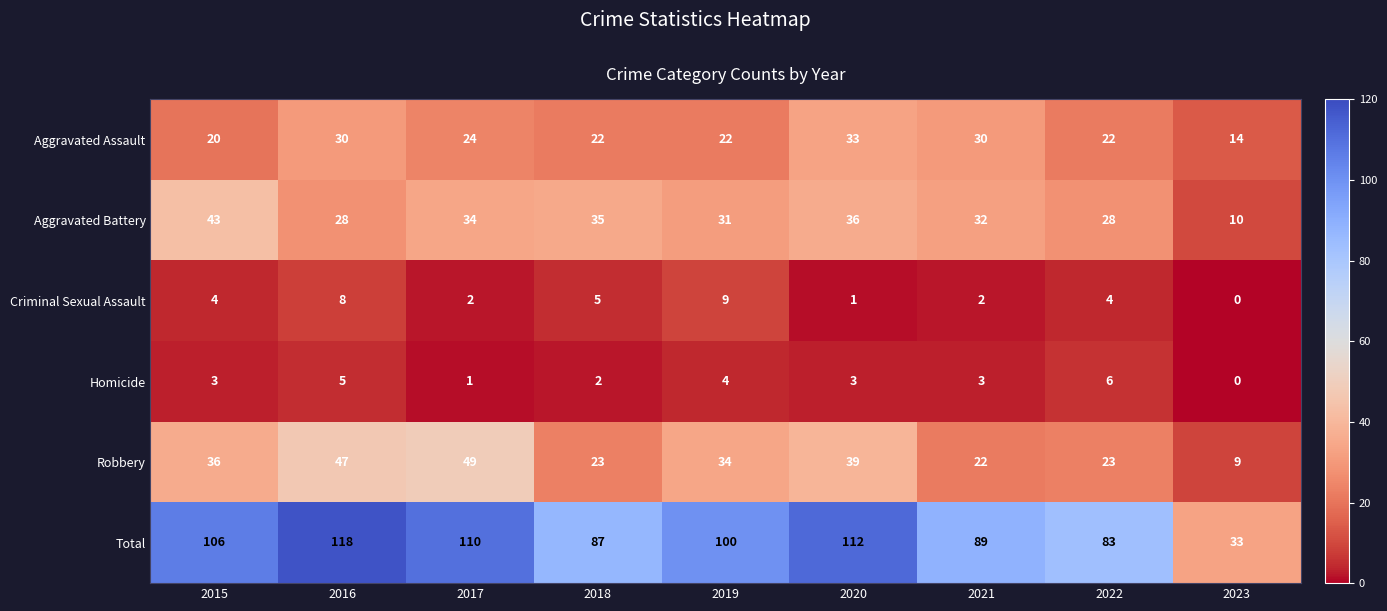

True or false: Total has a value of 87 at 2018.

True